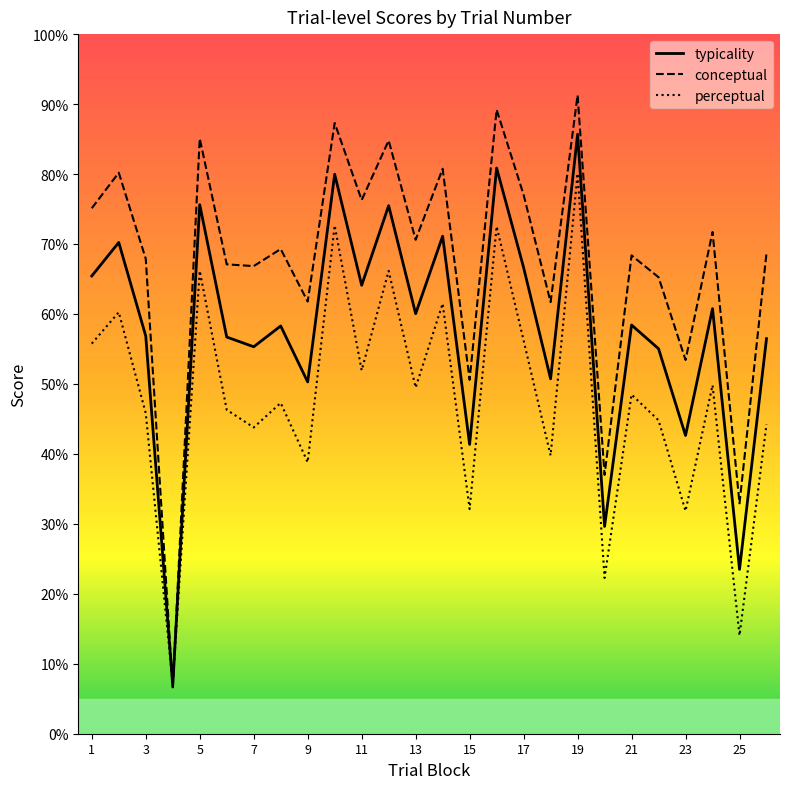

Count the number of data series in this chart.

3